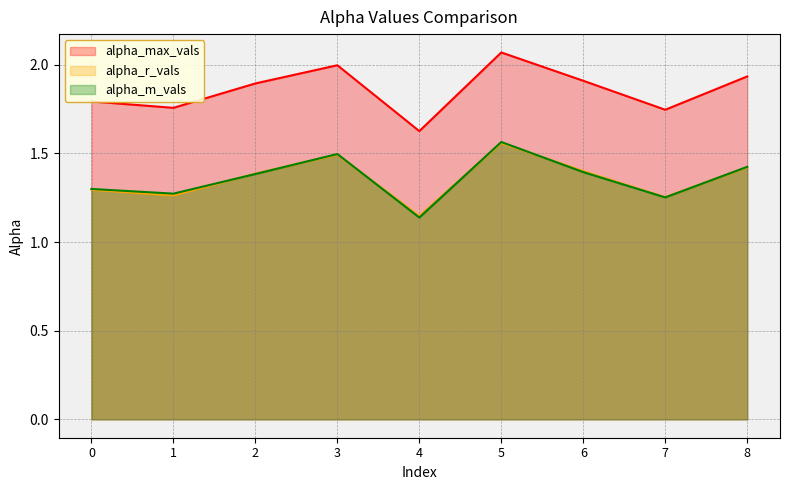

What is the difference between the alpha_max_vals values at 5 and 6?

0.2